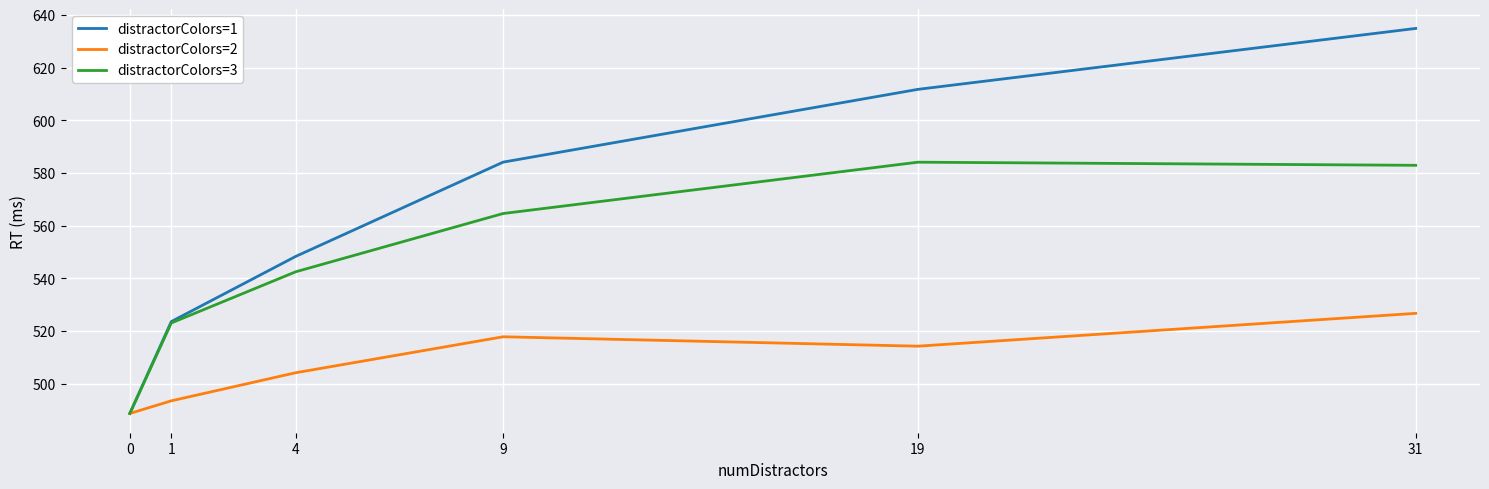

Which series has the largest range (max minus min)?

distractorColors=1